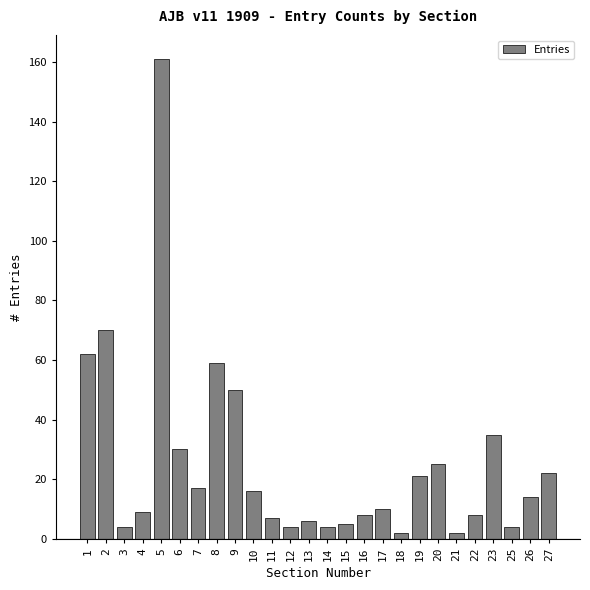

Reading left to right, what are all the values shown in this chart?

62	70	4	9	161	30	17	59	50	16	7	4	6	4	5	8	10	2	21	25	2	8	35	4	14	22